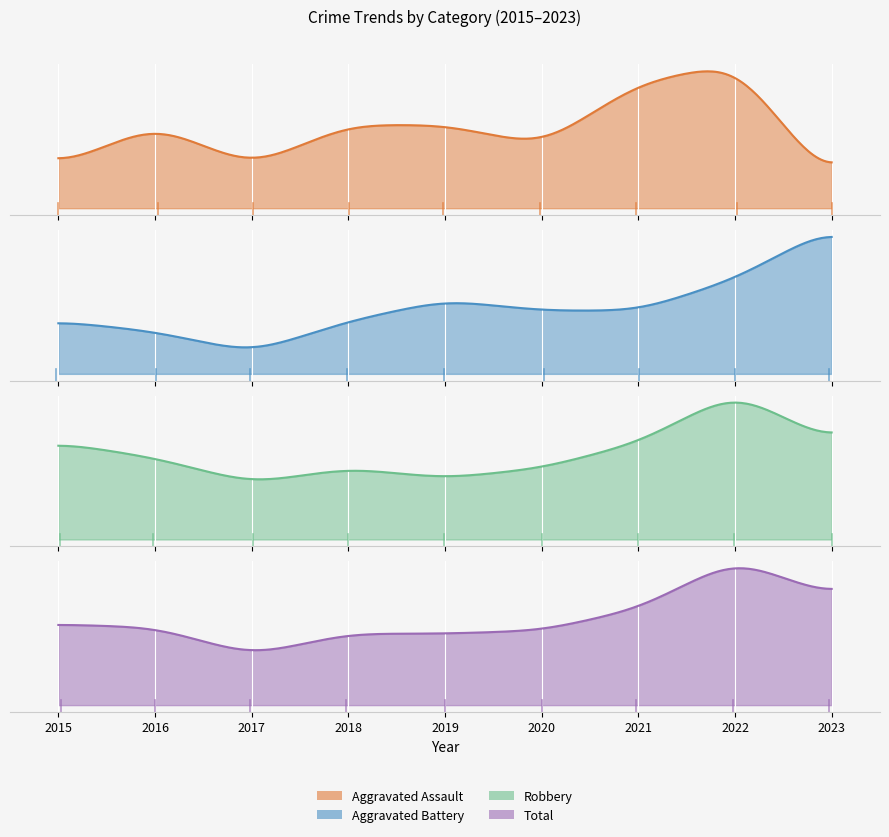

True or false: Aggravated Battery and Robbery cross at least once.

False